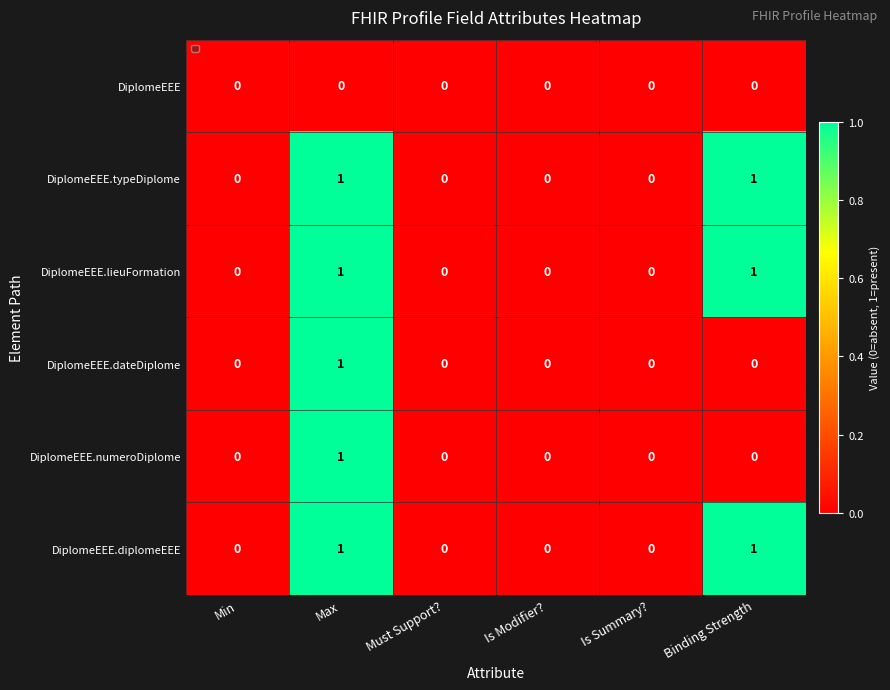

Is it true that DiplomeEEE equals 0 at Min?

True